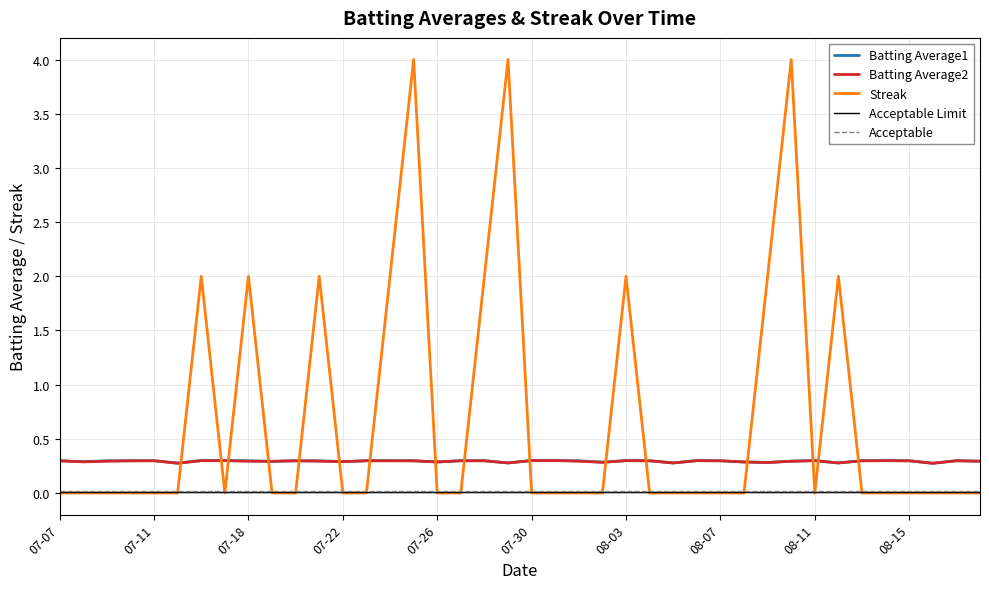

True or false: Streak and Batting Average2 intersect in this chart.

True